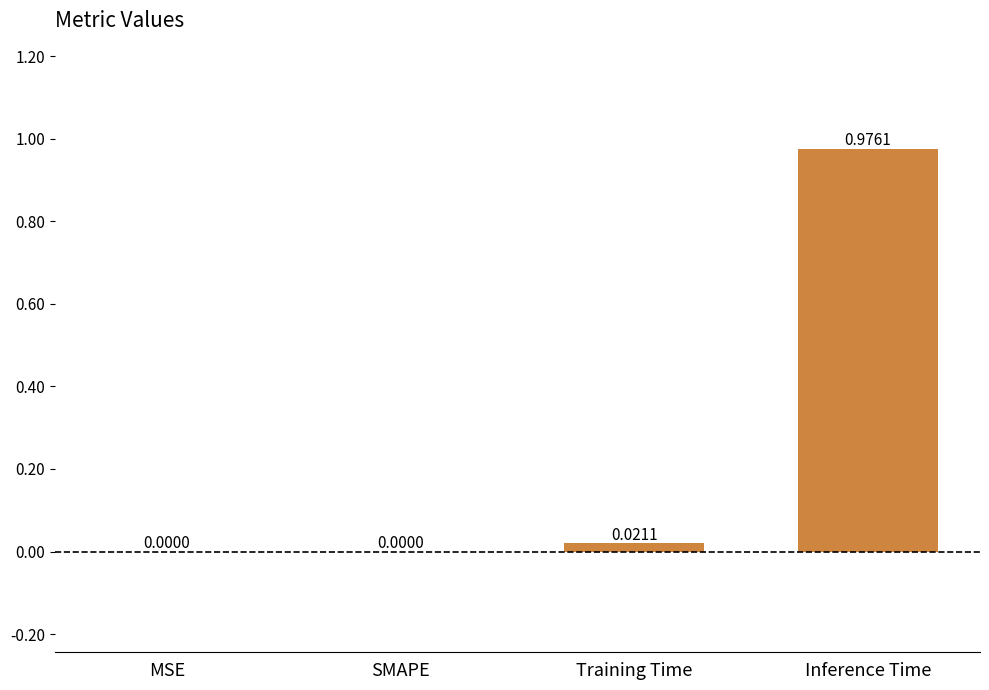

Which has a higher value, SMAPE or Training Time?

Training Time